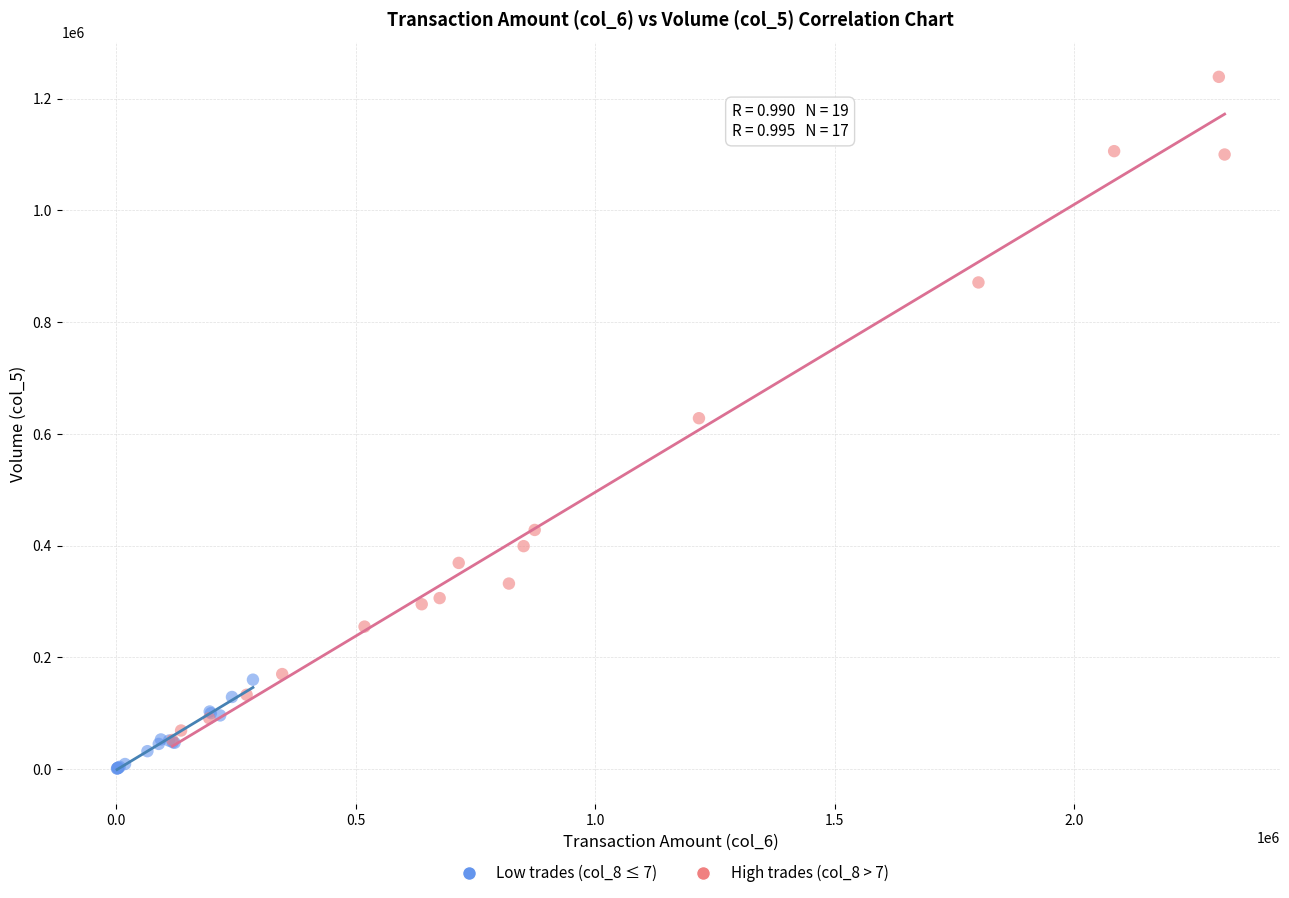

Which series reaches the maximum Y coordinate?

High trades (col_8 > 7)